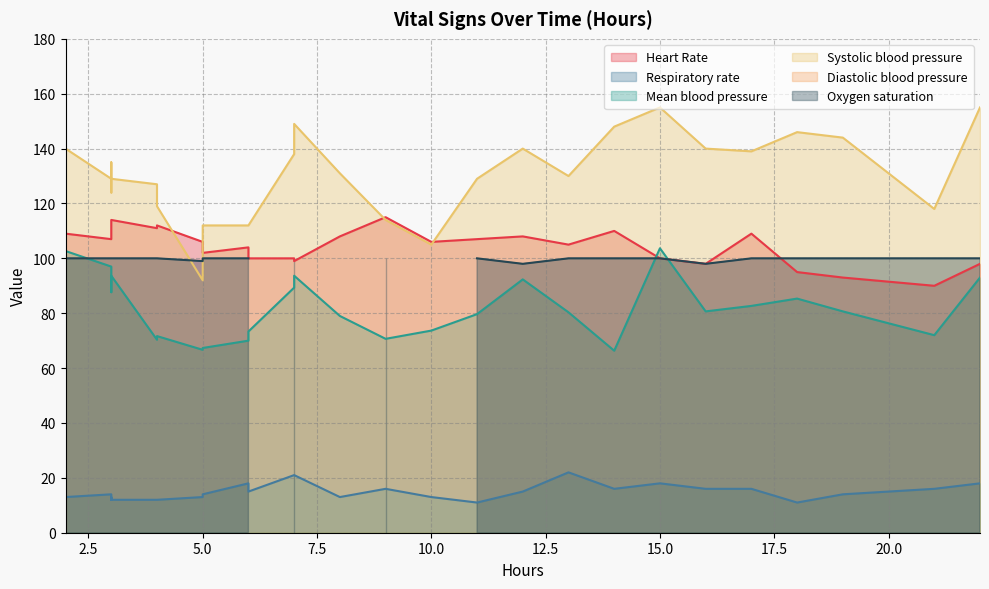

The value of Diastolic blood pressure at 9 is 0.0. True or false?

True